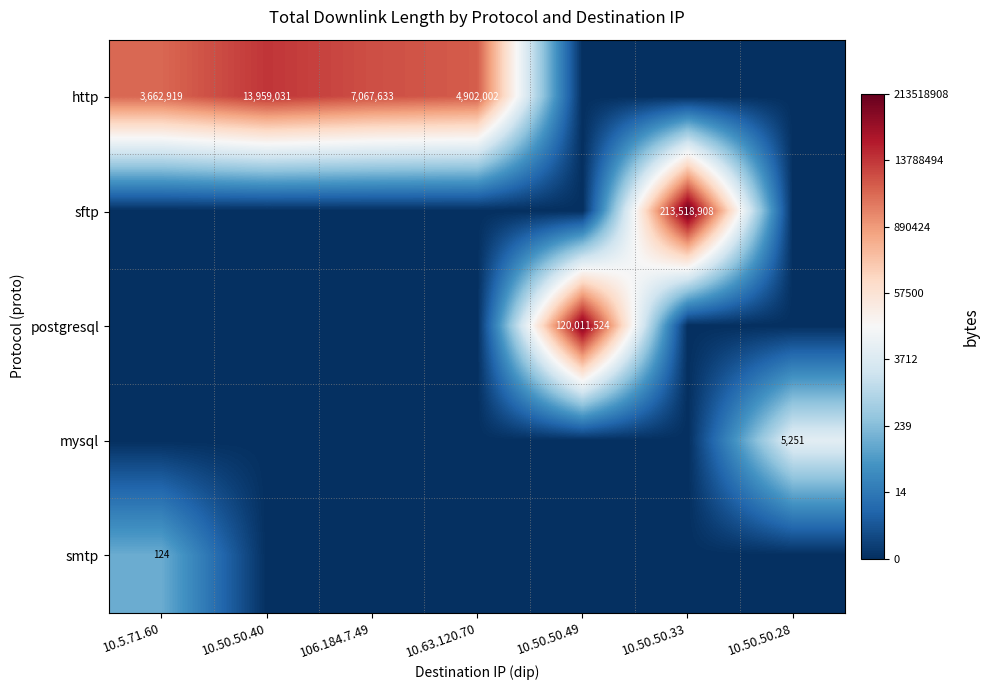

Is it true that http equals 3910853 at 106.184.7.49?

False